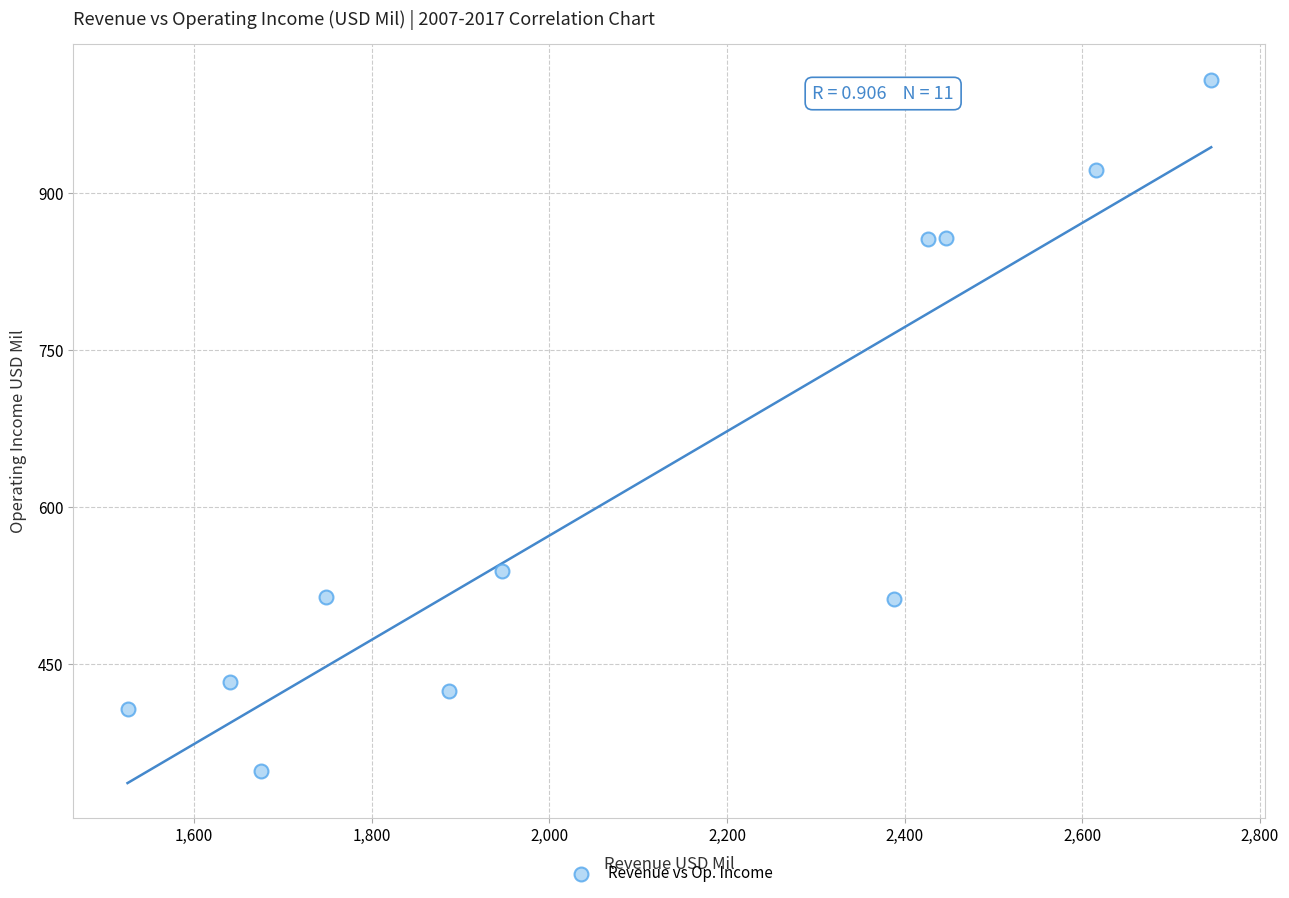

What is the range of X values (max minus min)?

1220